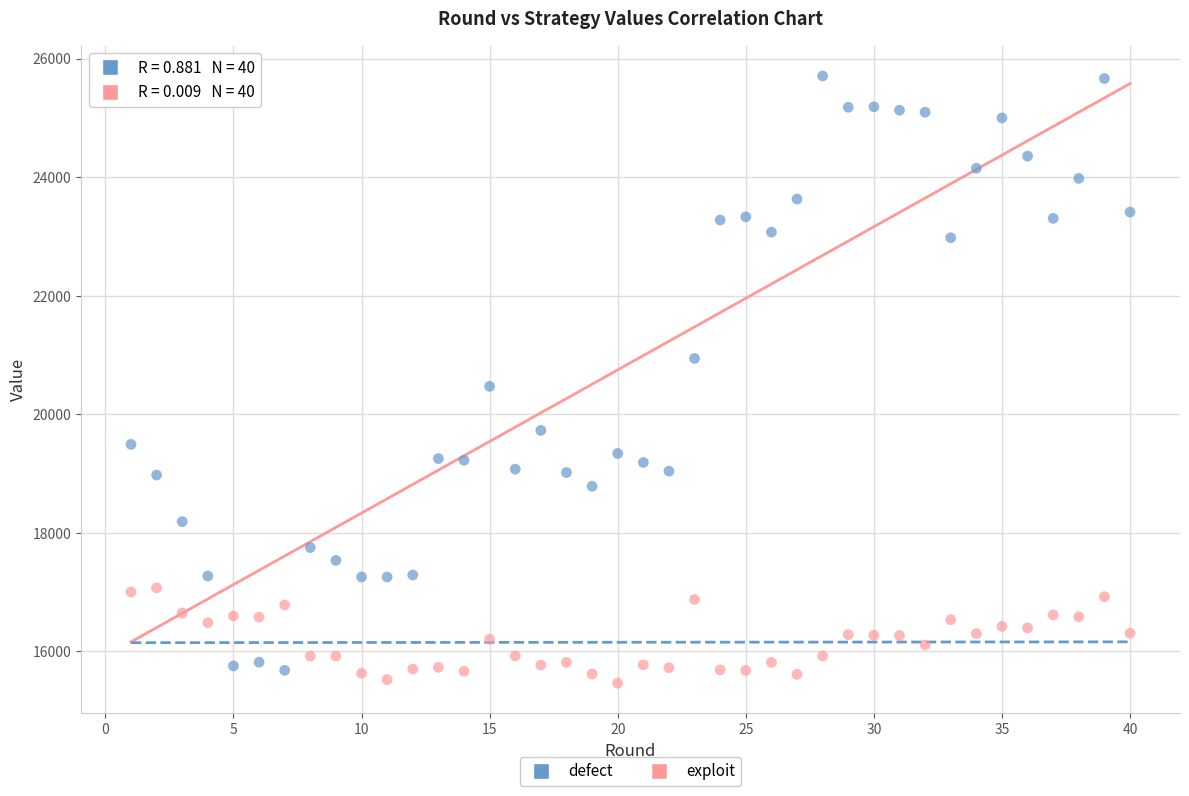

What are all the series names shown in the legend?

defect, exploit